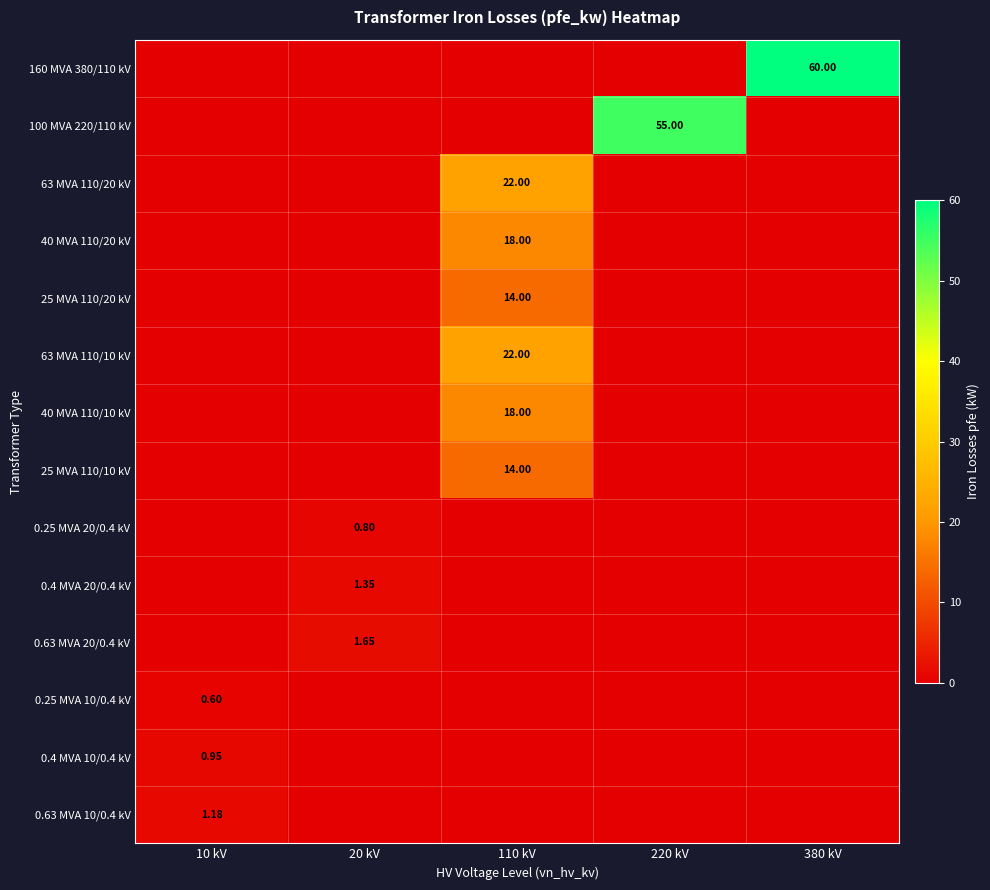

What is the difference between the maximum and second lowest values in the 25 MVA 110/20 kV series?

14.0